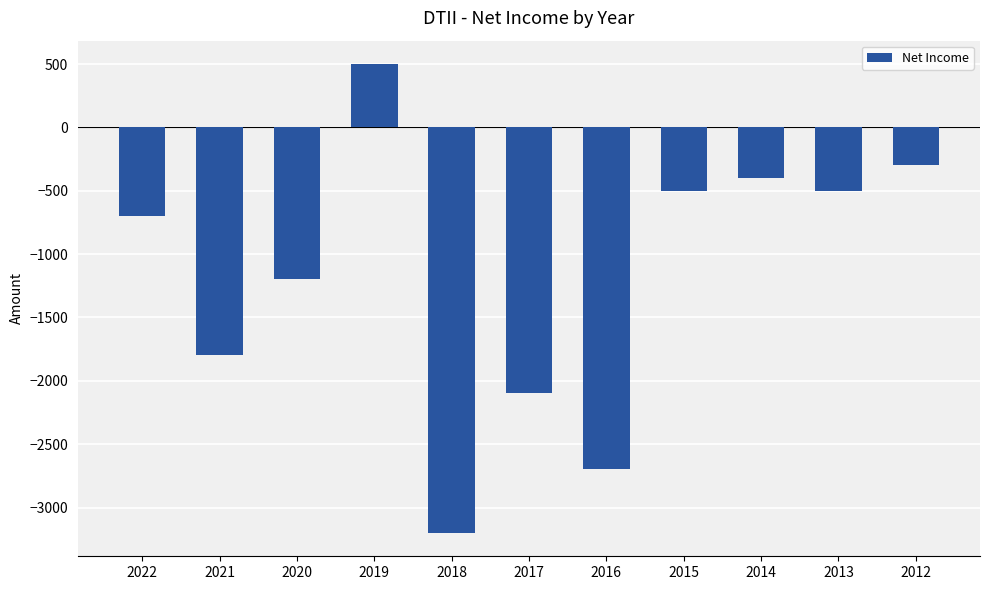

What is the maximum value shown in the chart?

500